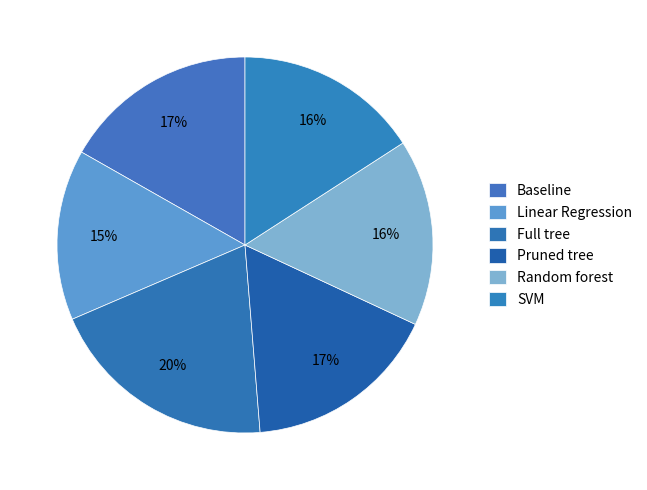

What is the change in value from Pruned tree to Random forest?

-0.7